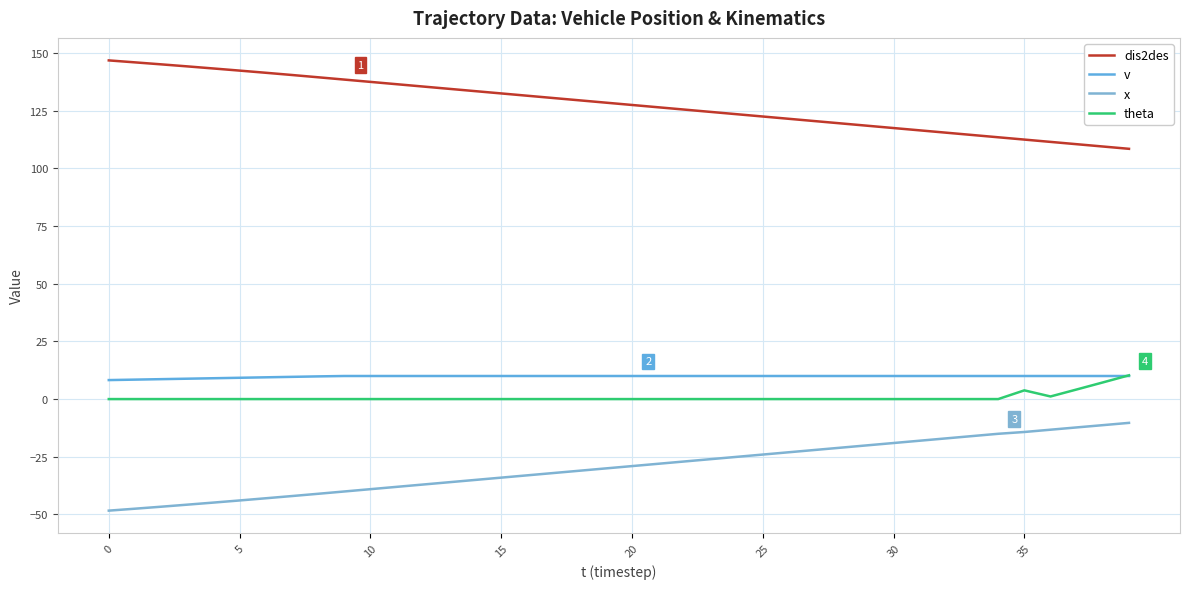

How many lines are shown in the chart?

4